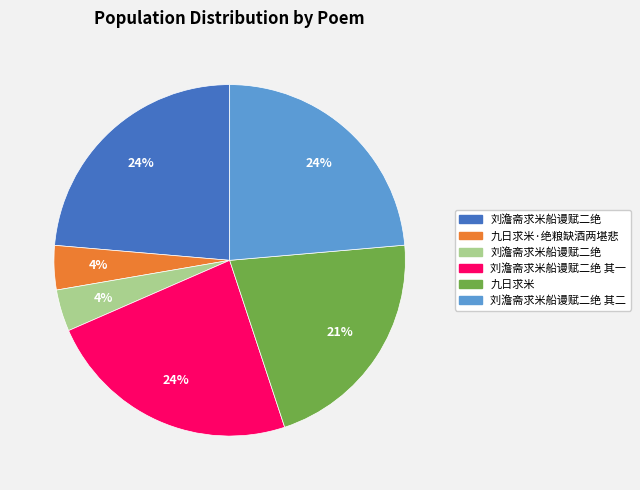

To the nearest percent, what is the average slice percentage?

17%